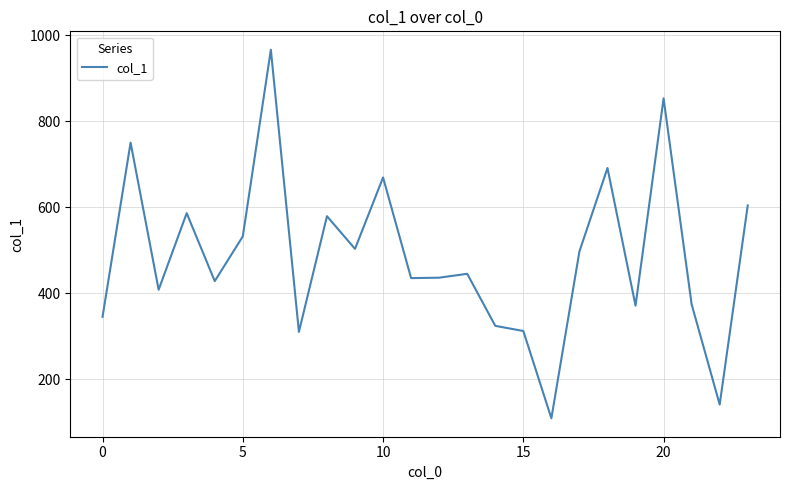

What is the maximum value shown in the chart?

966